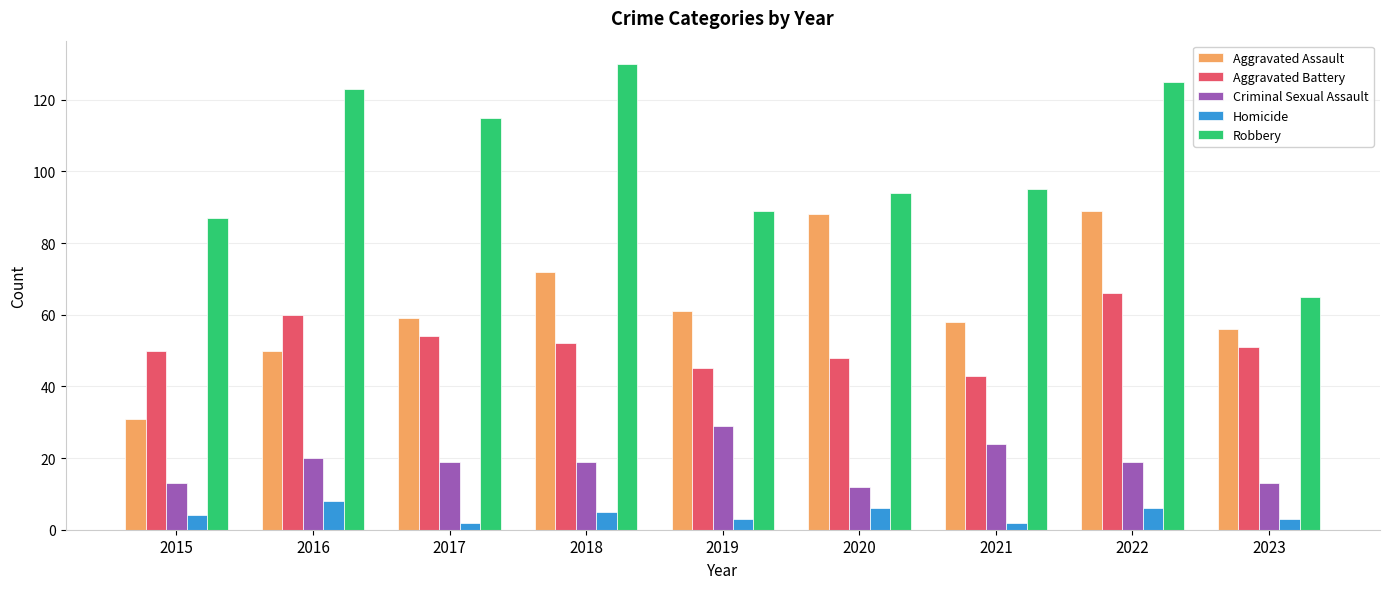

What is the spread (max minus min) of values at 2023?

62